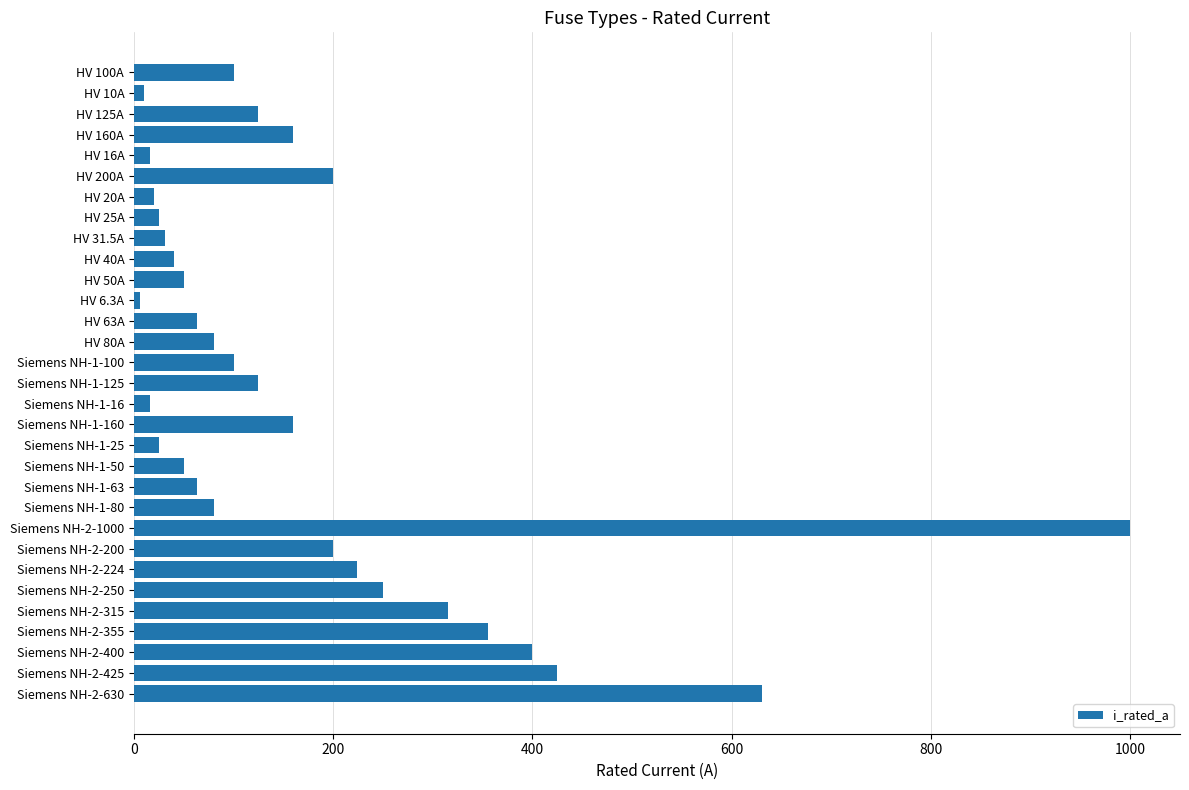

What is the change in value from HV 31.5A to Siemens NH-2-630?

+598.5